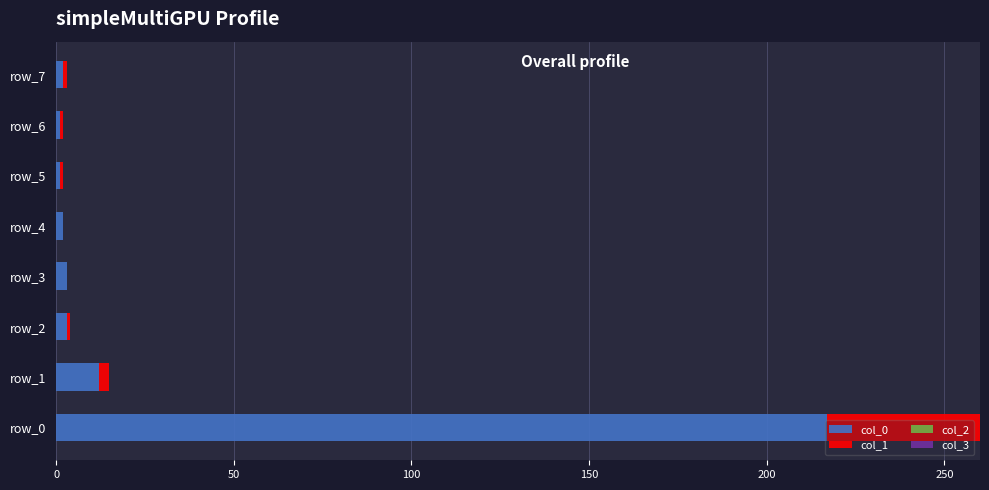

How many values in the col_1 series exceed 1?

2